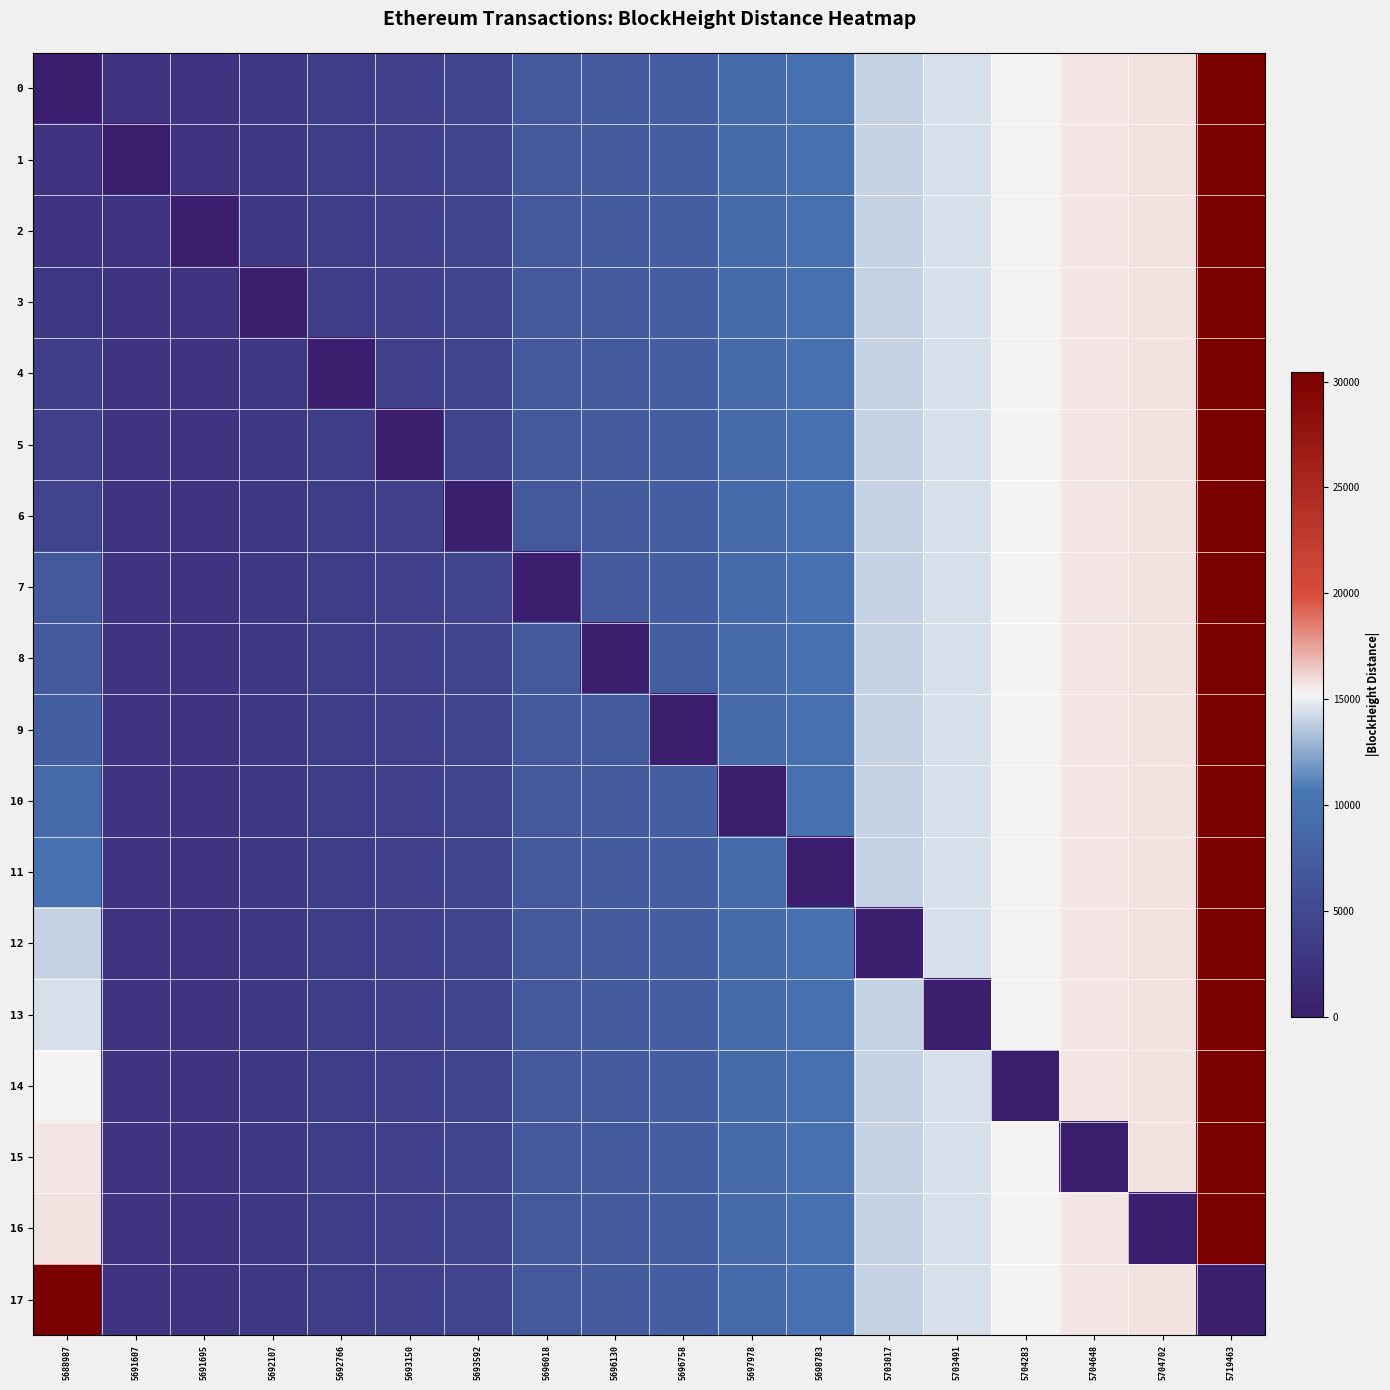

What is the greatest value displayed?

30476